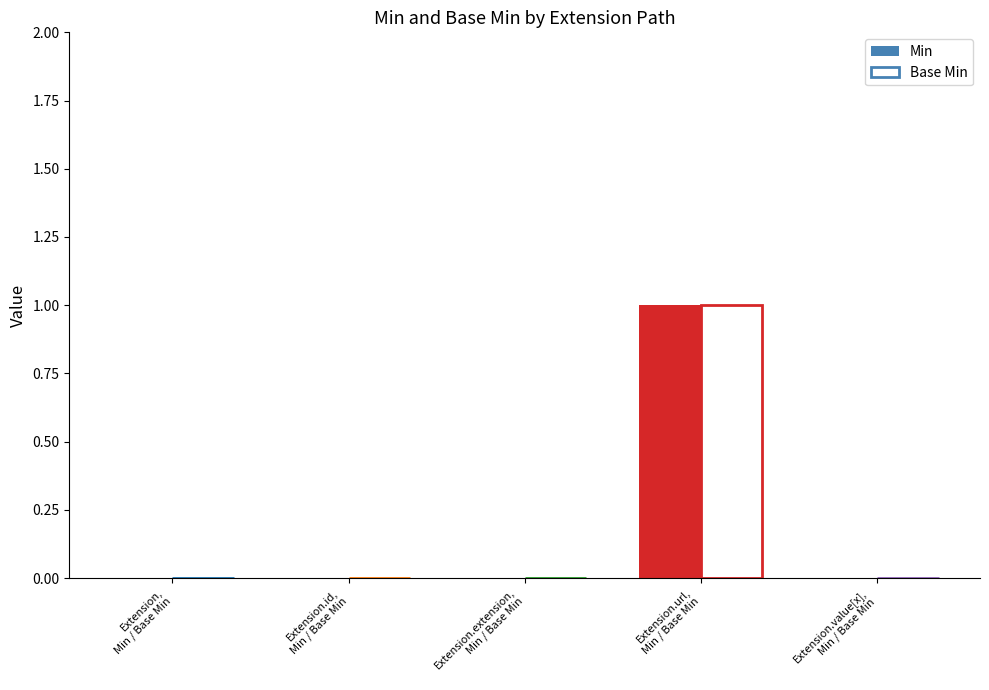

Where is Min nearest to the value 0?

Extension